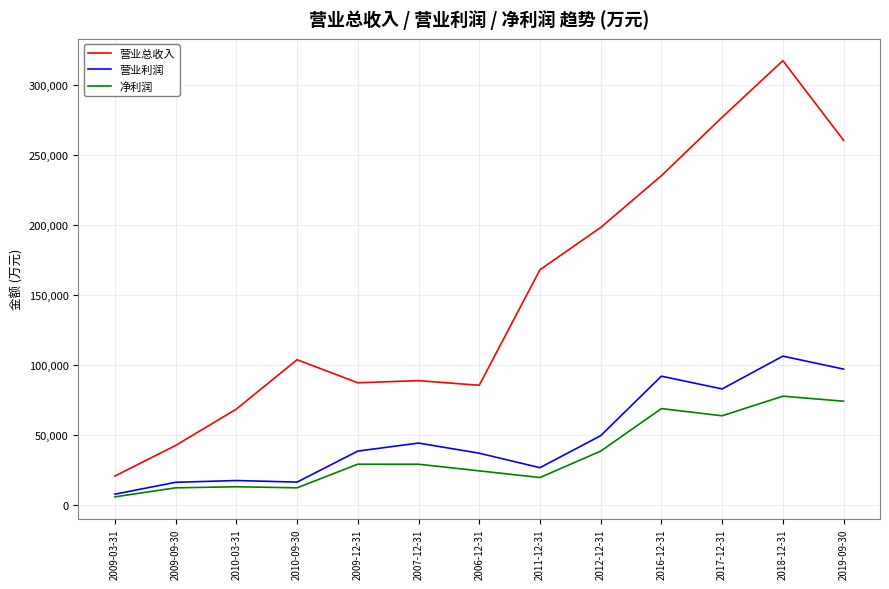

What is the approximate value of 净利润 at 2009-03-31?

5691